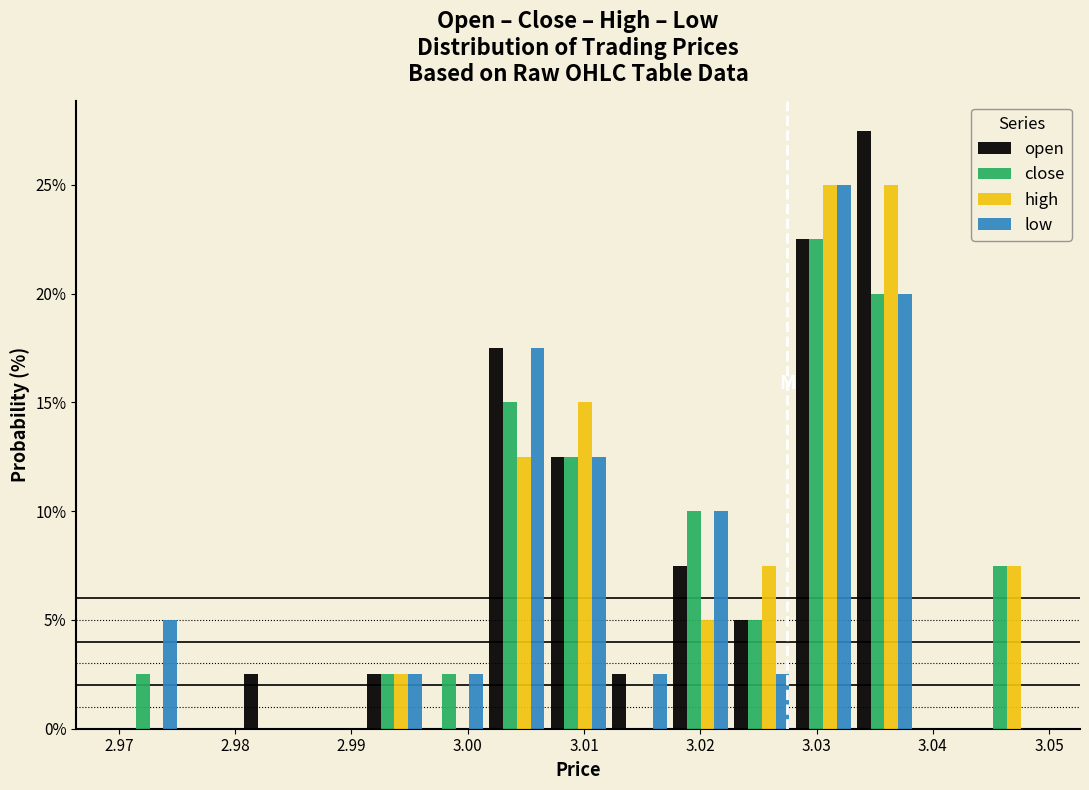

What is the height of the close bar covering 3.007 to 3.012 on the x-axis? Neither the bar edges nor the heights are printed on the chart, so give them approximately, as read against the axes.

12.5